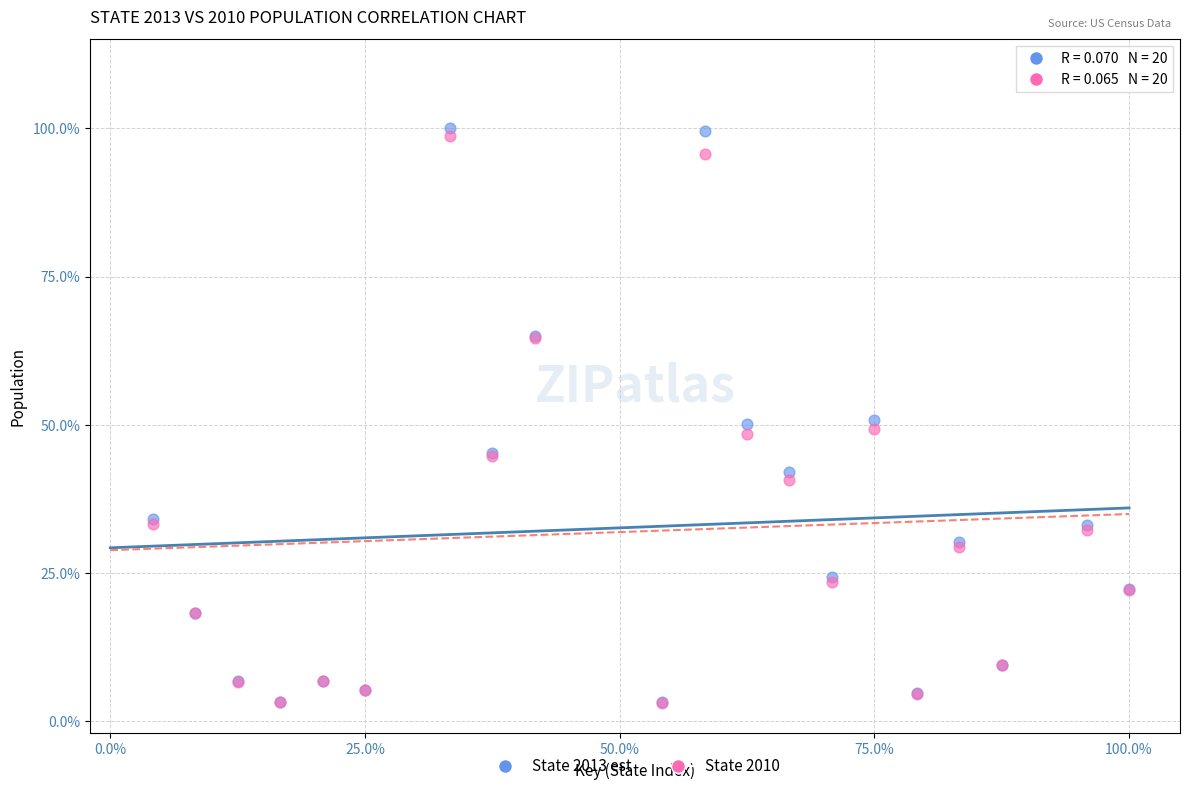

What are all the series names shown in the legend?

State 2013 est, State 2010